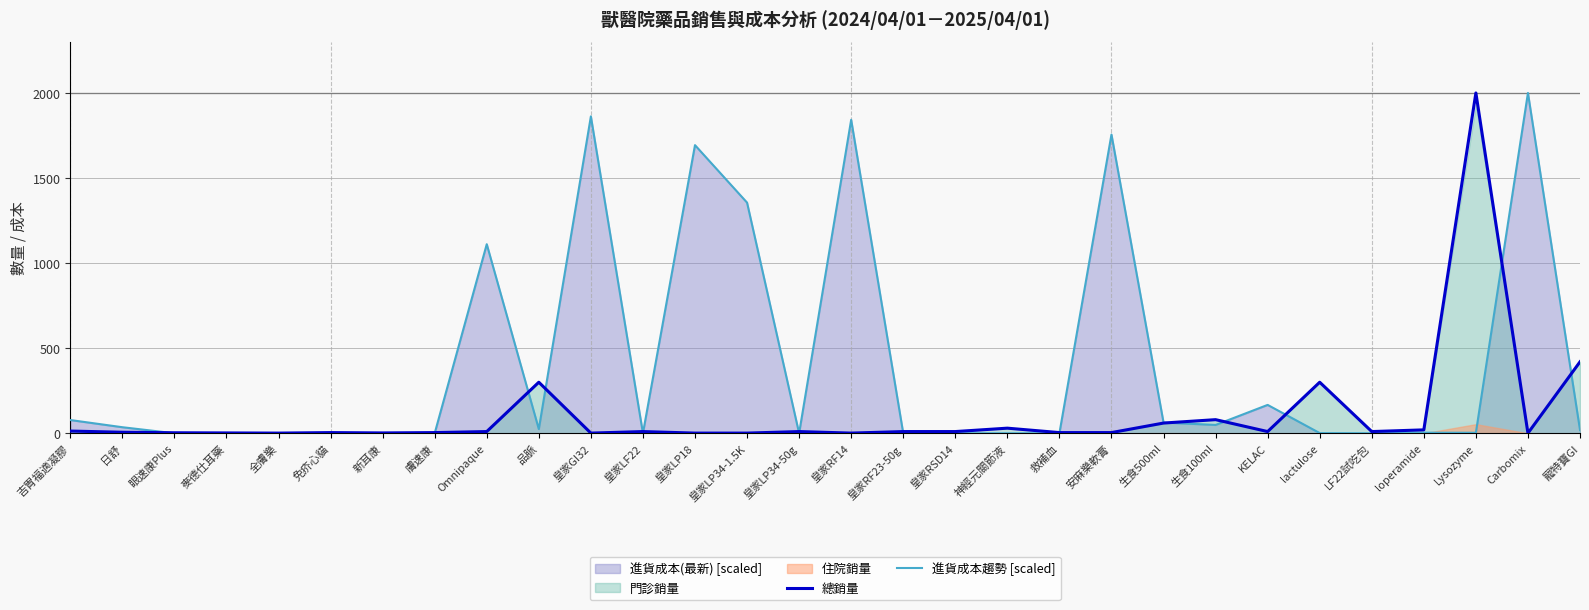

Where is 進貨成本趨勢 [scaled] nearest to the value 1000?

Omnipaque